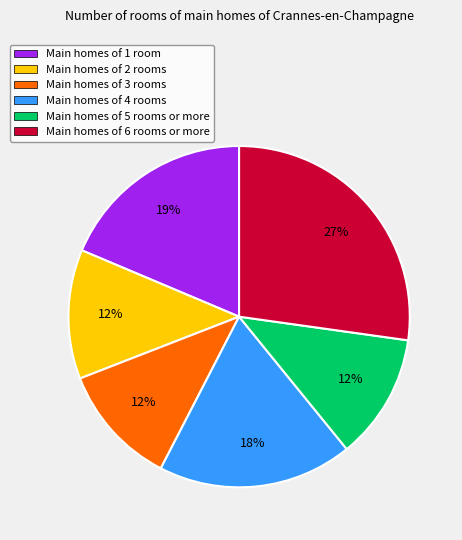

Is there a majority slice in this chart?

No